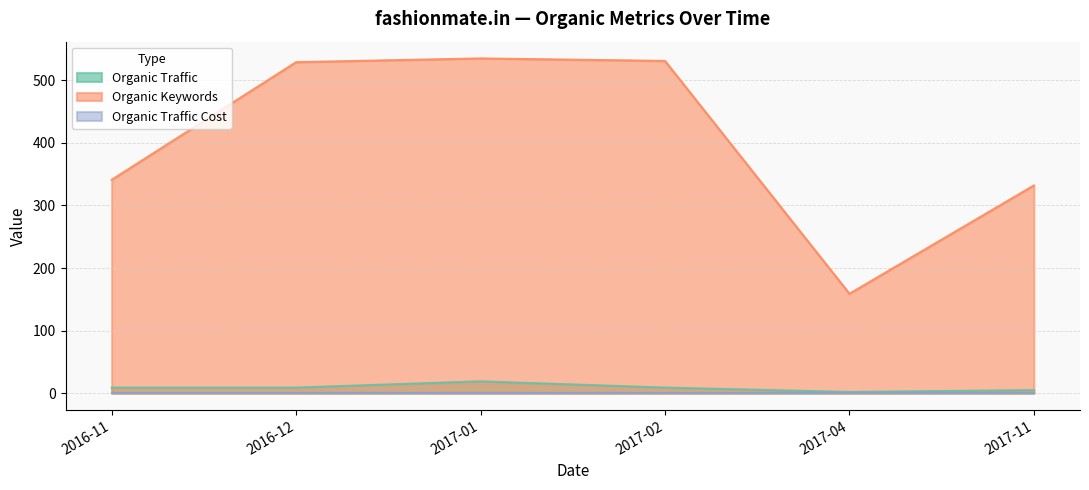

Which series has the widest spread of values?

Organic Keywords